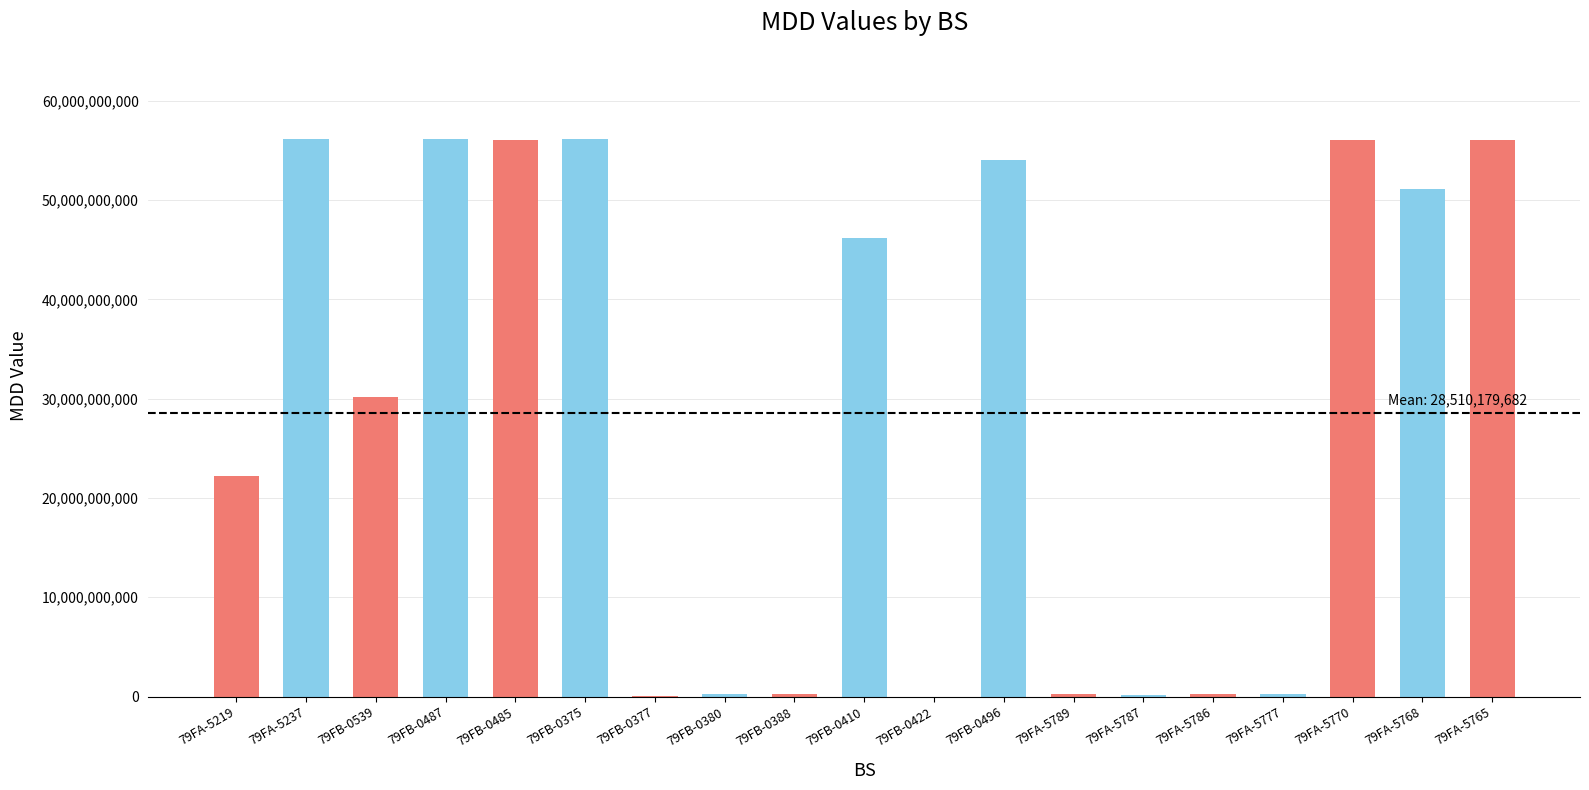

What is the difference between the values at 79FA-5237 and 79FA-5787?

55994999652